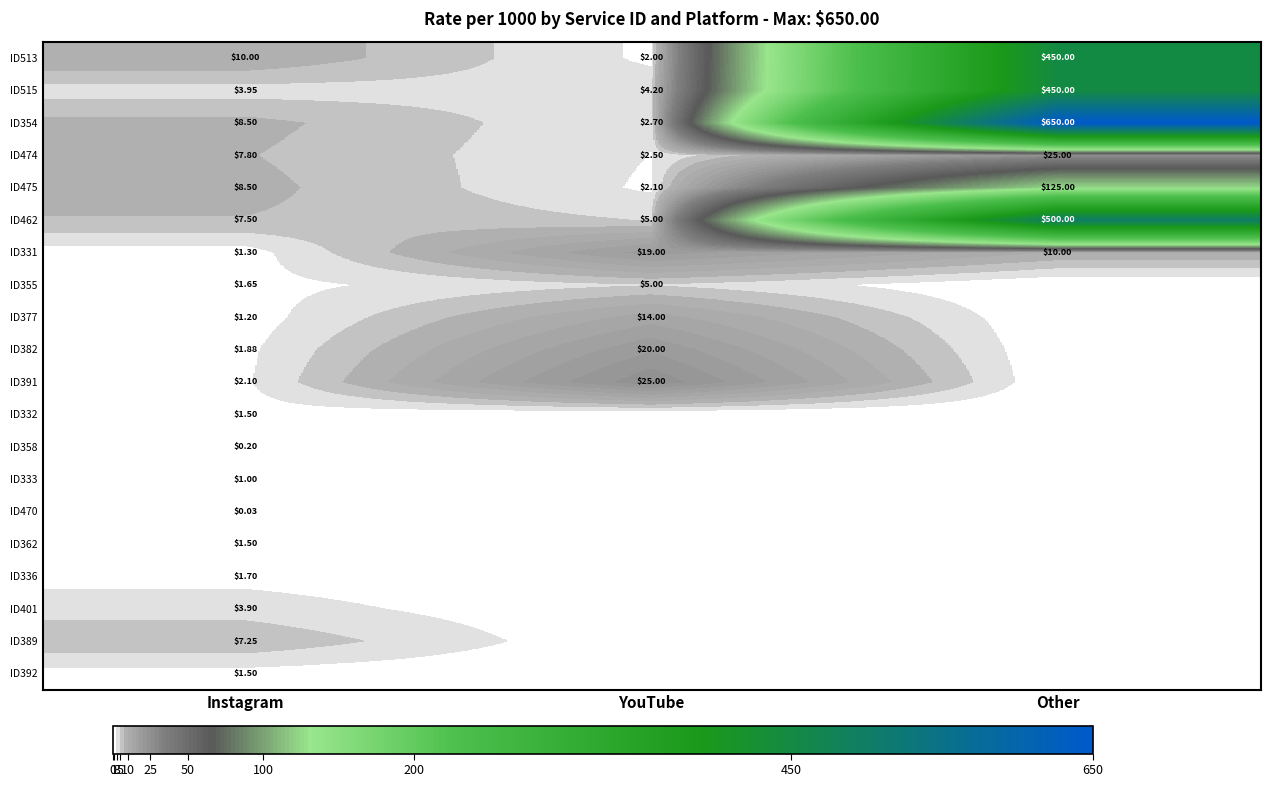

At which category does the chart reach its peak across all series?

Other